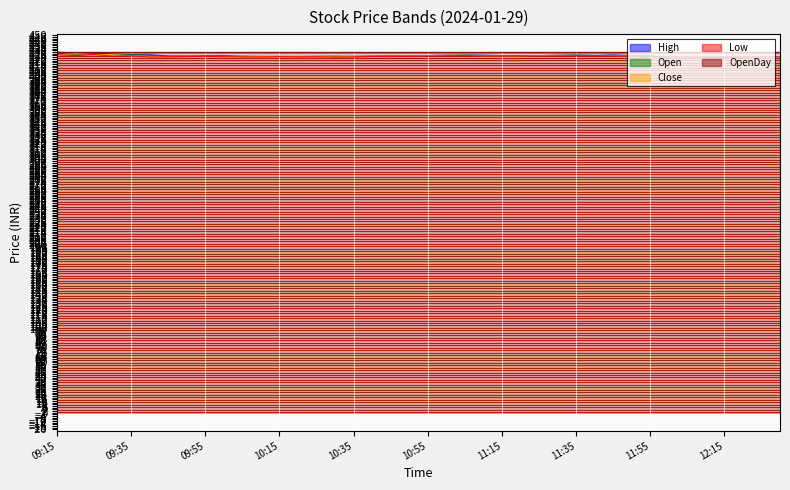

What position from the right is 10:50?

21